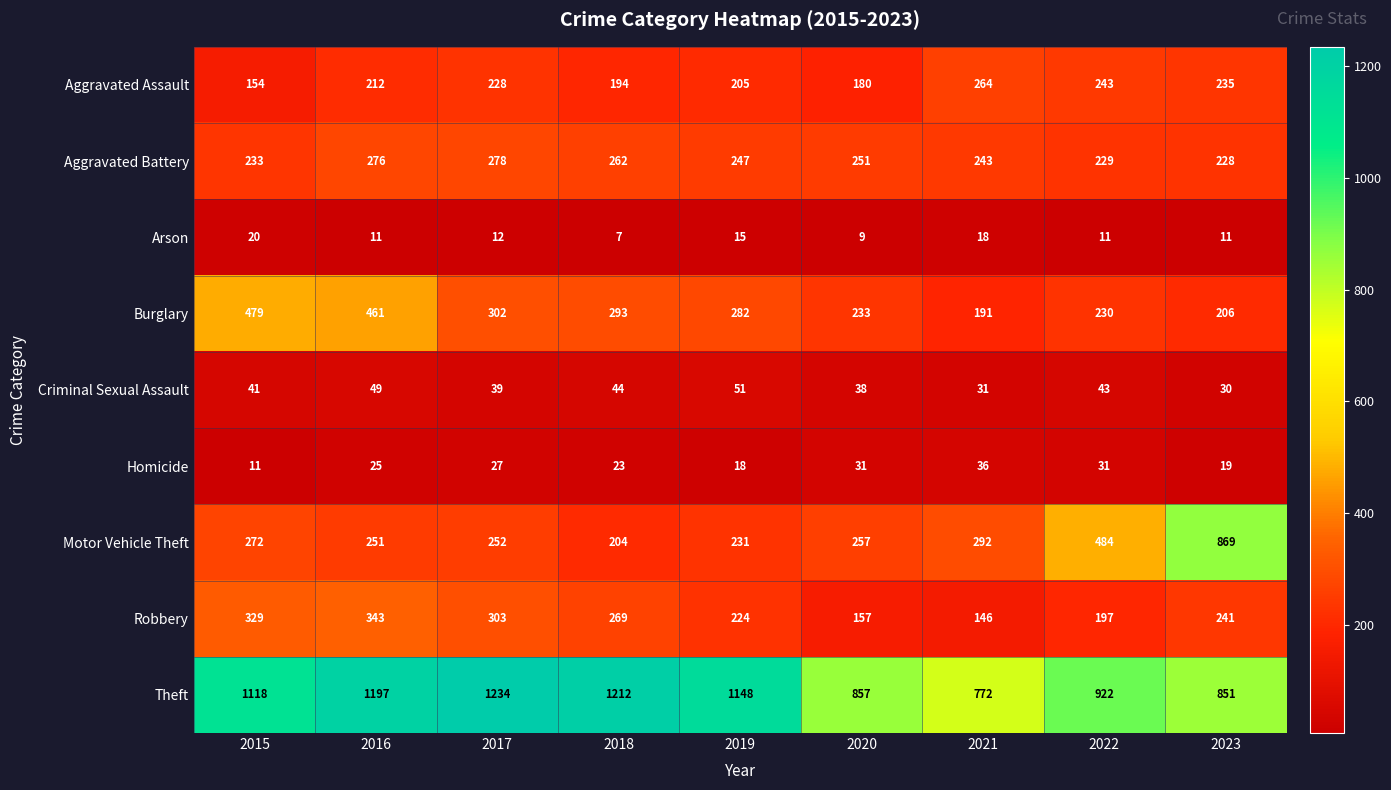

Which series changed the most between 2018 and 2022?

Theft